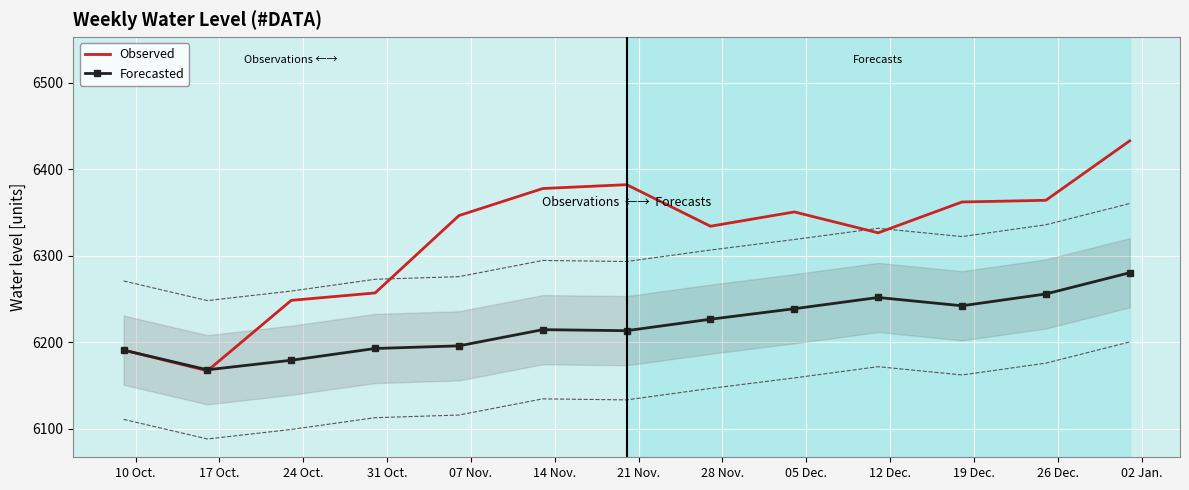

What is the highest value of the Forecasted series?

6280.2